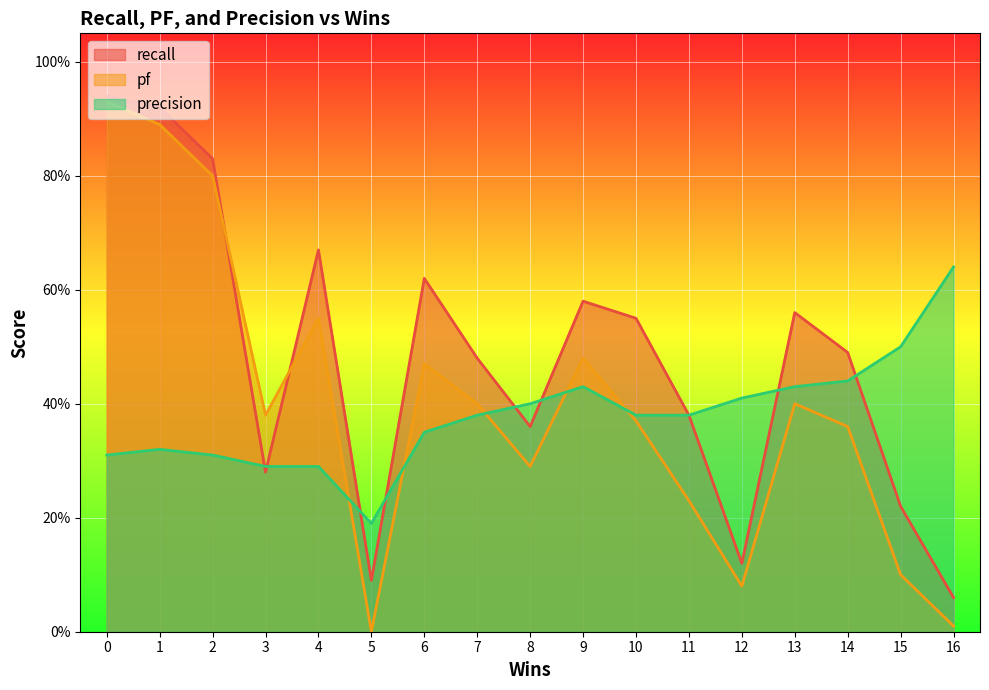

What are all the series names shown in the legend?

recall, pf, precision